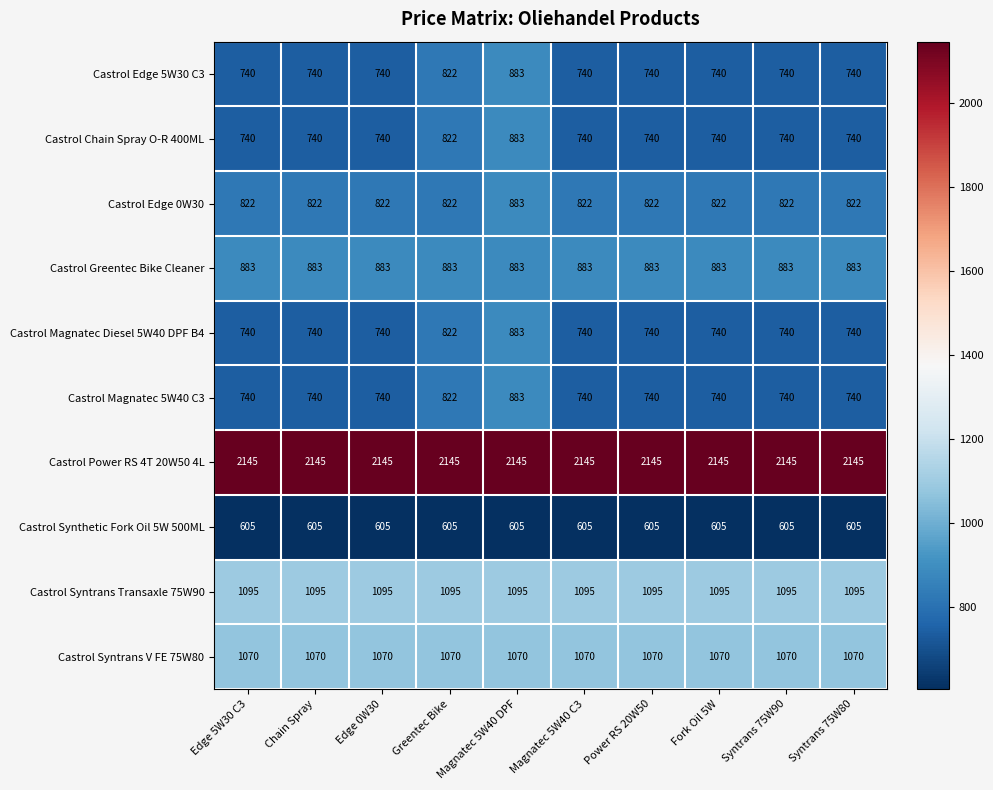

What is the greatest value displayed?

2145